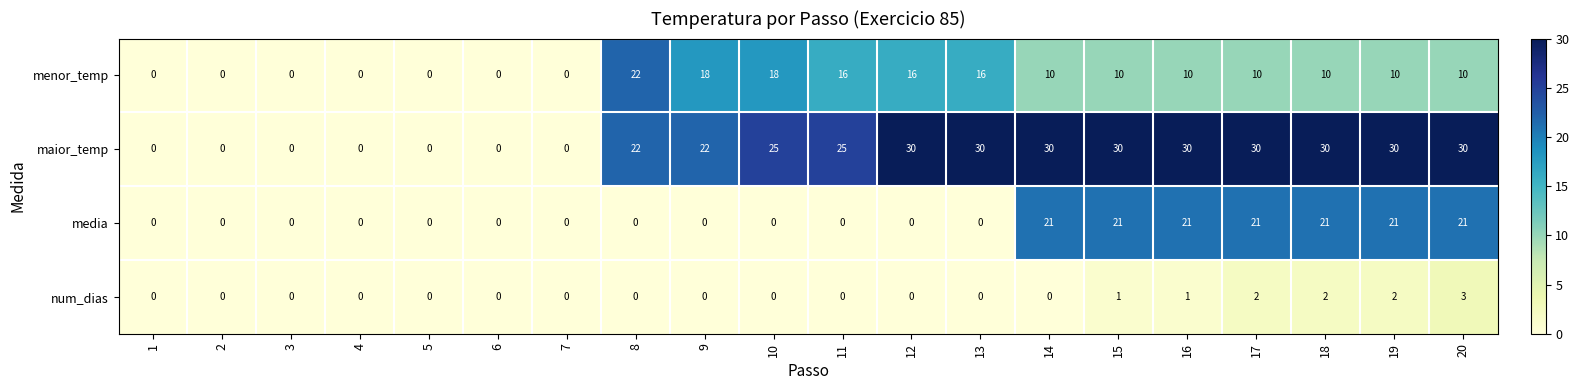

The value of num_dias at 18 is 1. True or false?

False